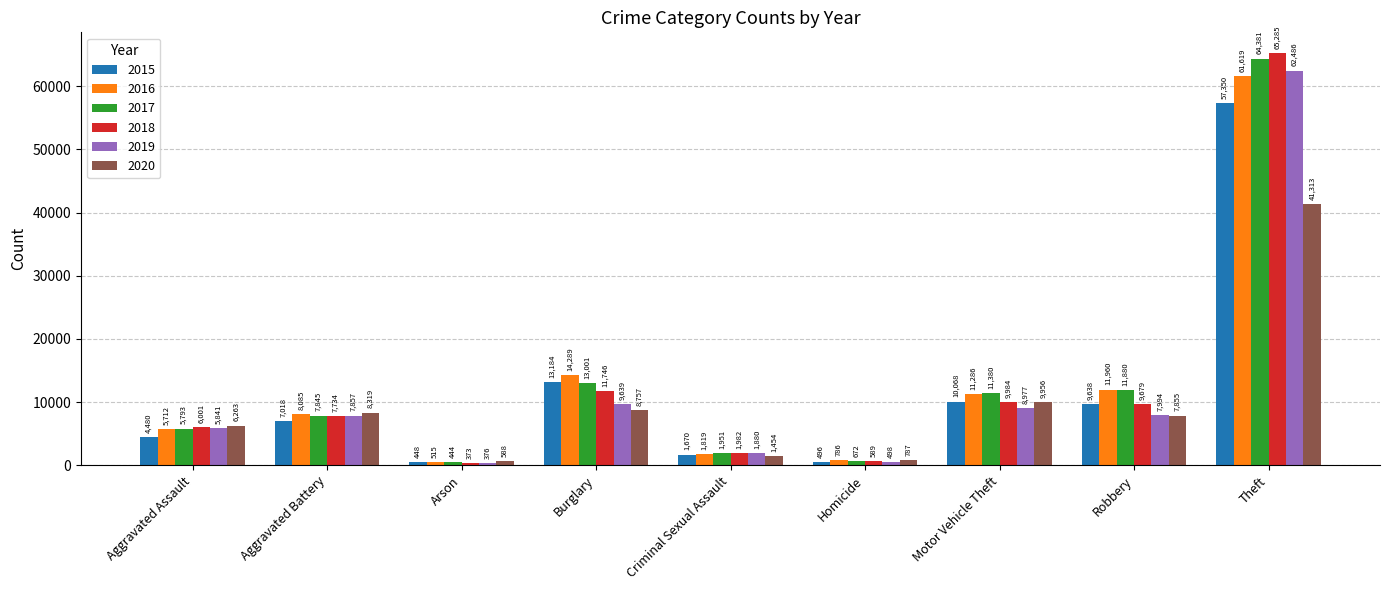

Rank the series at Robbery from lowest to highest value.

2020, 2019, 2015, 2018, 2017, 2016